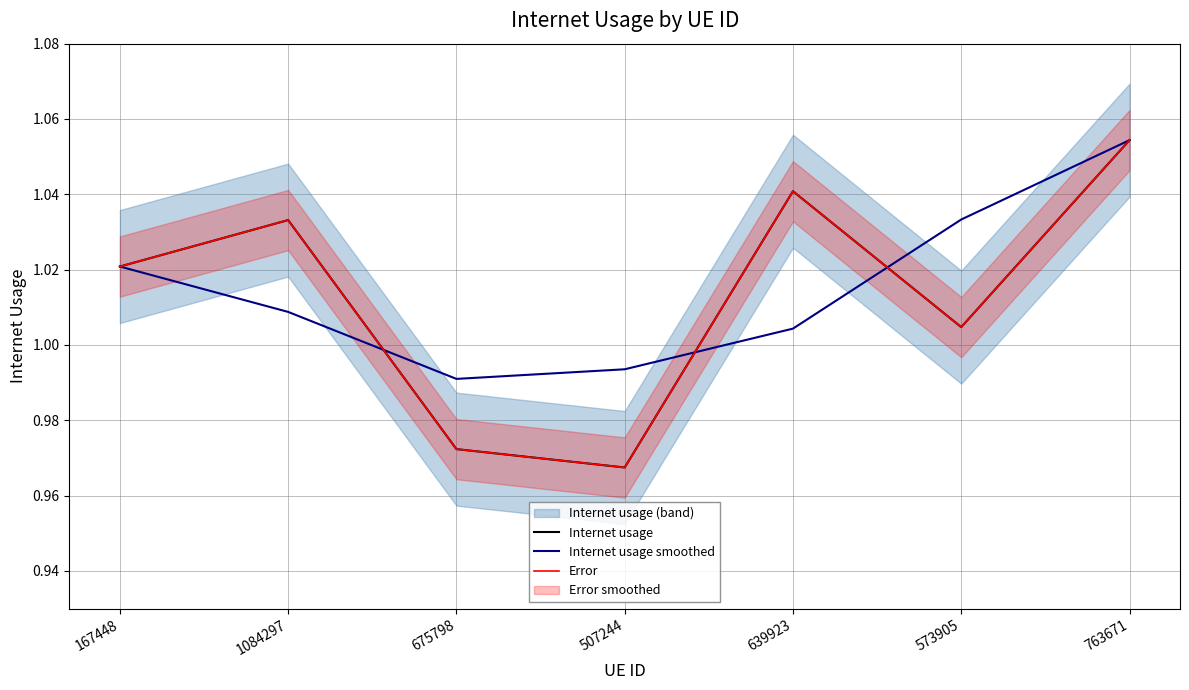

Which series has the largest total across all categories?

Internet usage smoothed